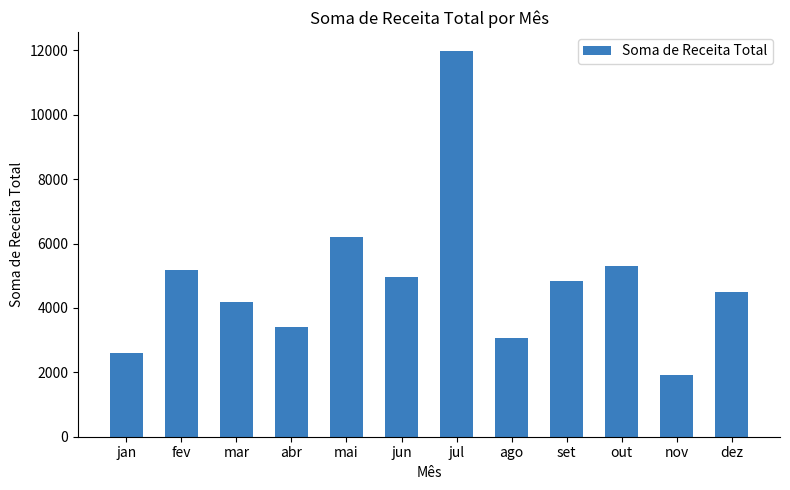

Does the chart contain any negative values?

No